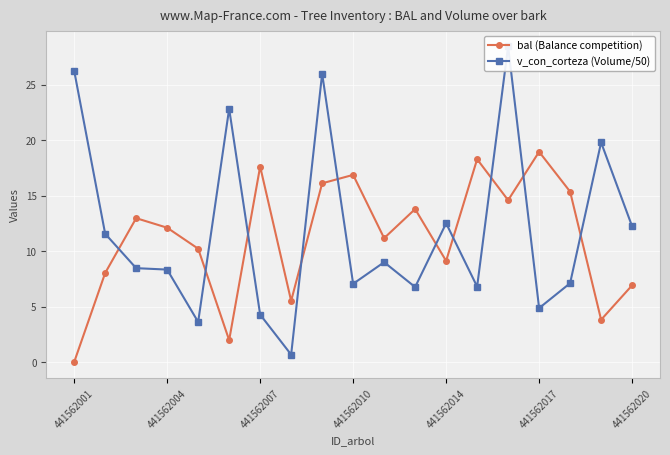

At which category is the sum across all series the highest?

14